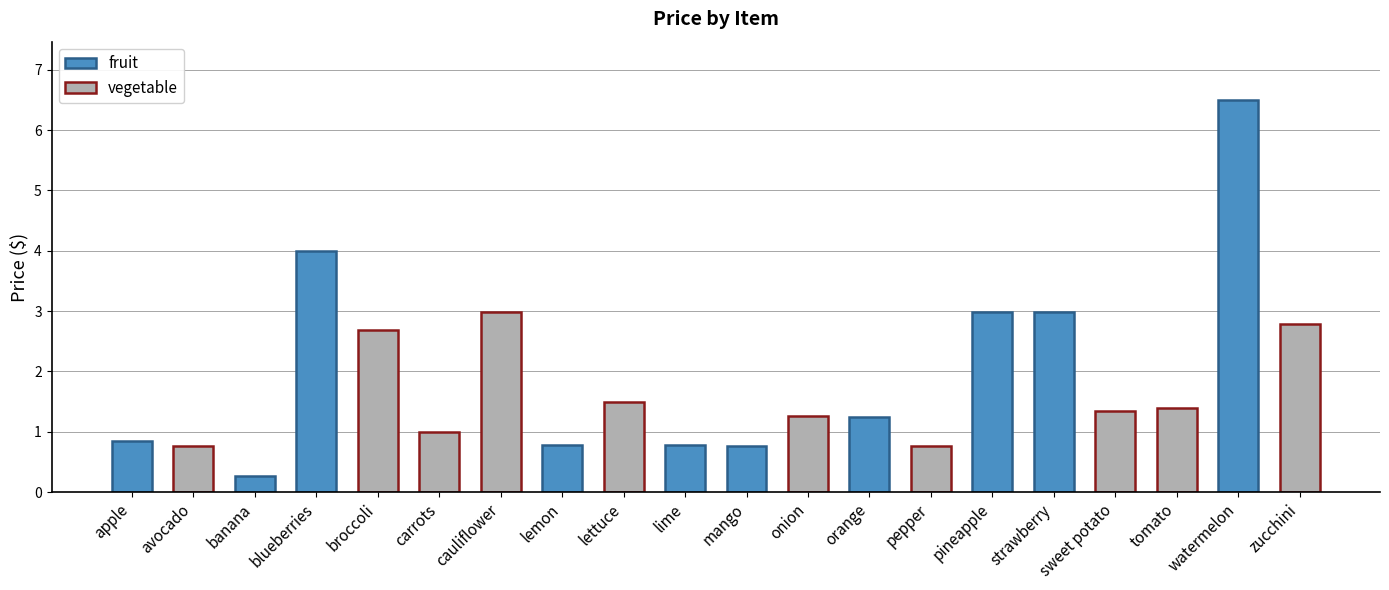

What is the difference between the highest and lowest values at 8?

1.6